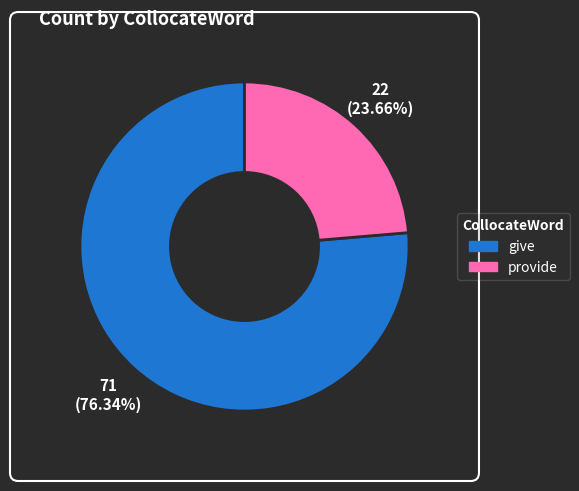

To the nearest percent, what percentage of the pie is give?

76%